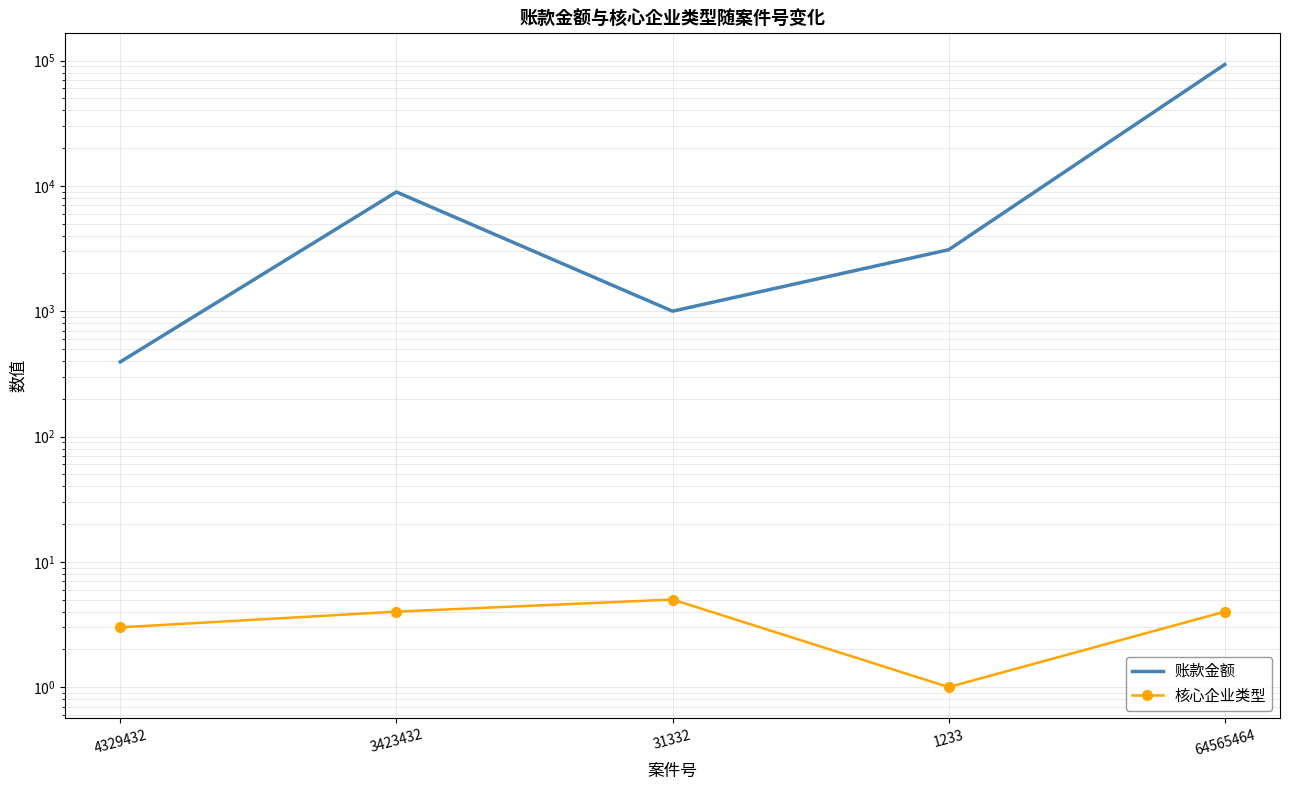

List the series in order of their peak value, lowest first.

核心企业类型, 账款金额